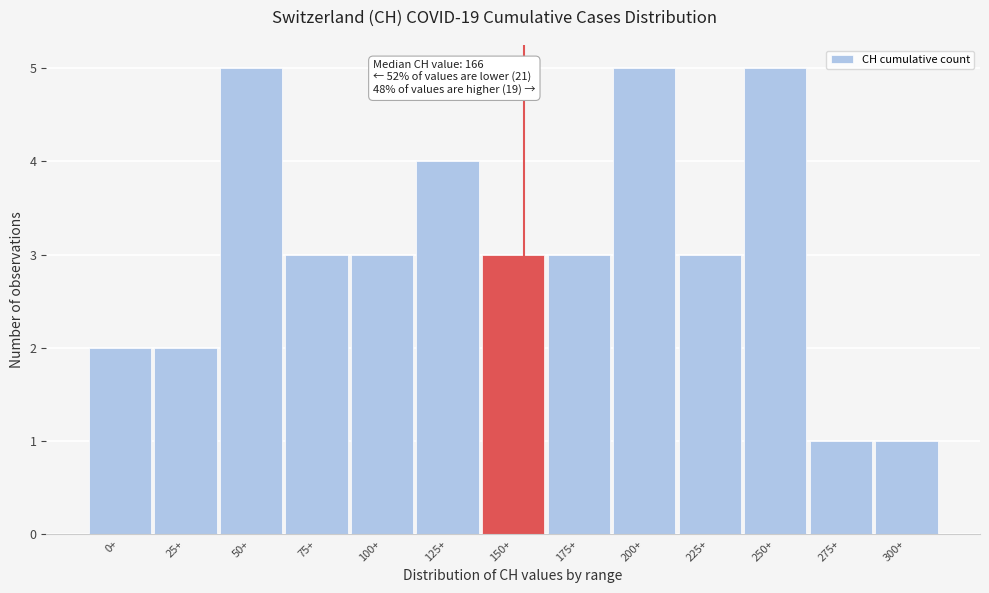

Reading right to left, list all the values displayed in this chart.

300+=1	275+=1	250+=5	225+=3	200+=5	175+=3	150+=3	125+=4	100+=3	75+=3	50+=5	25+=2	0+=2